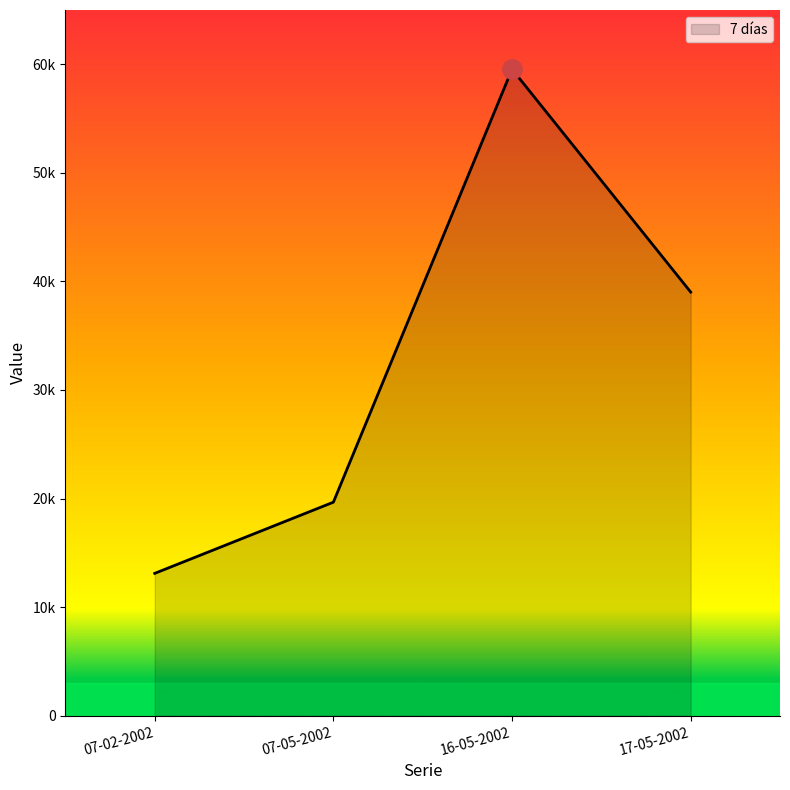

Does the chart display data point markers on the line(s)?

No